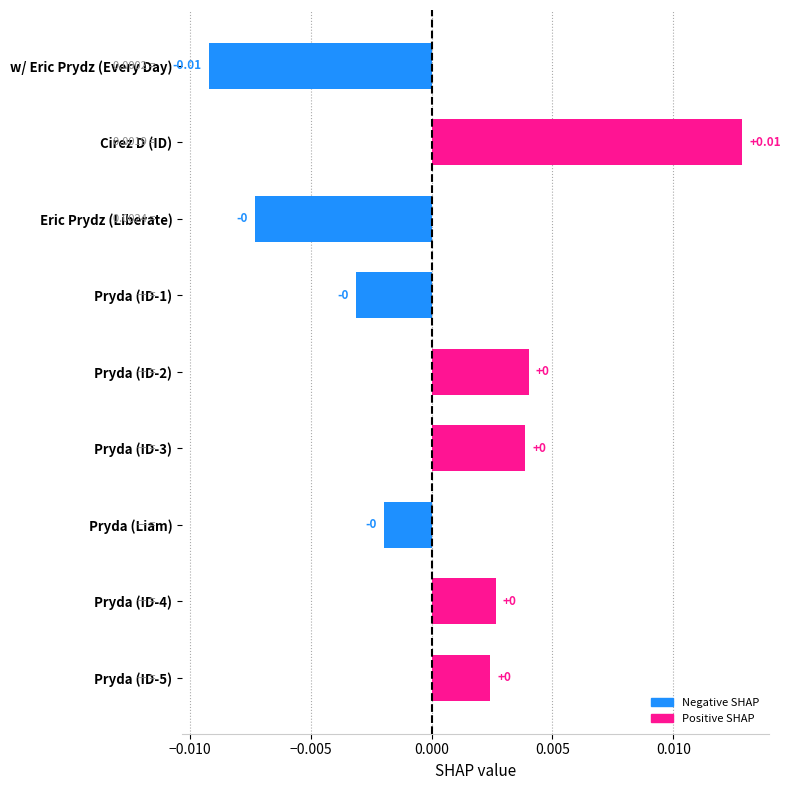

How many series are shown in this chart?

1